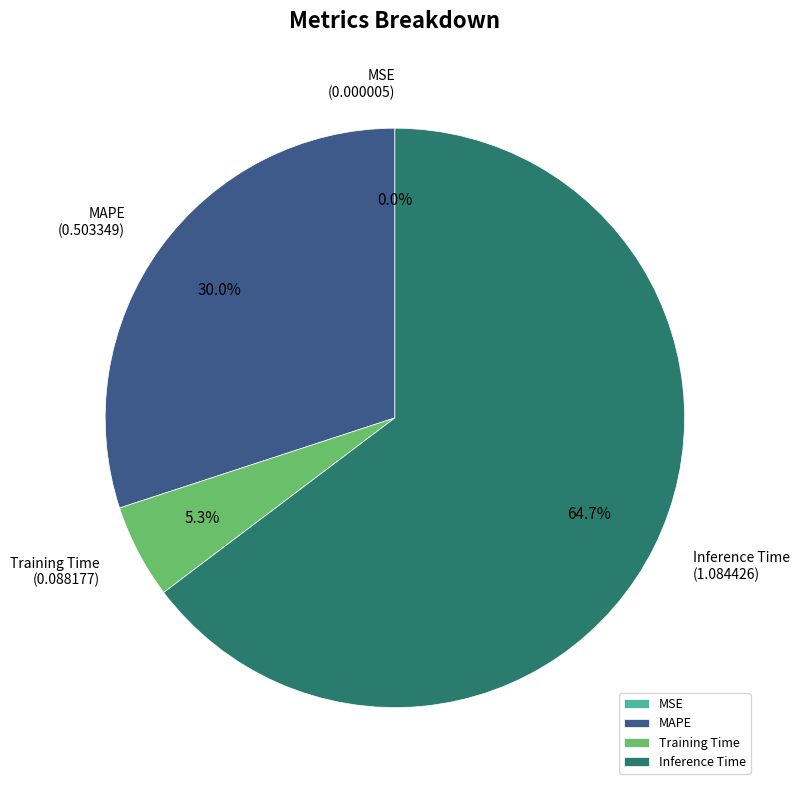

Does MAPE account for over 50% of the chart?

No